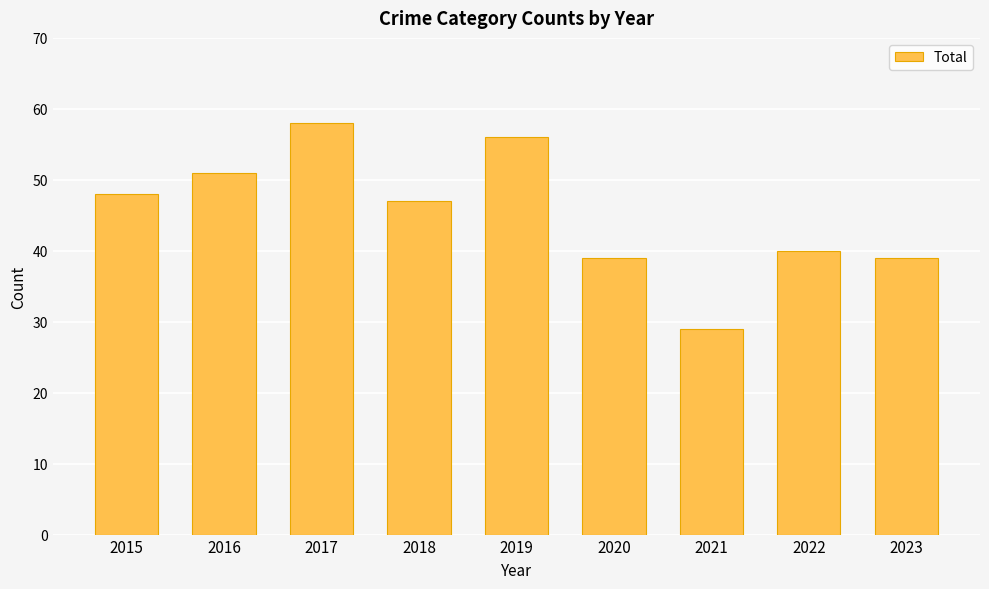

Reading right to left, list all the values displayed in this chart.

39	40	29	39	56	47	58	51	48